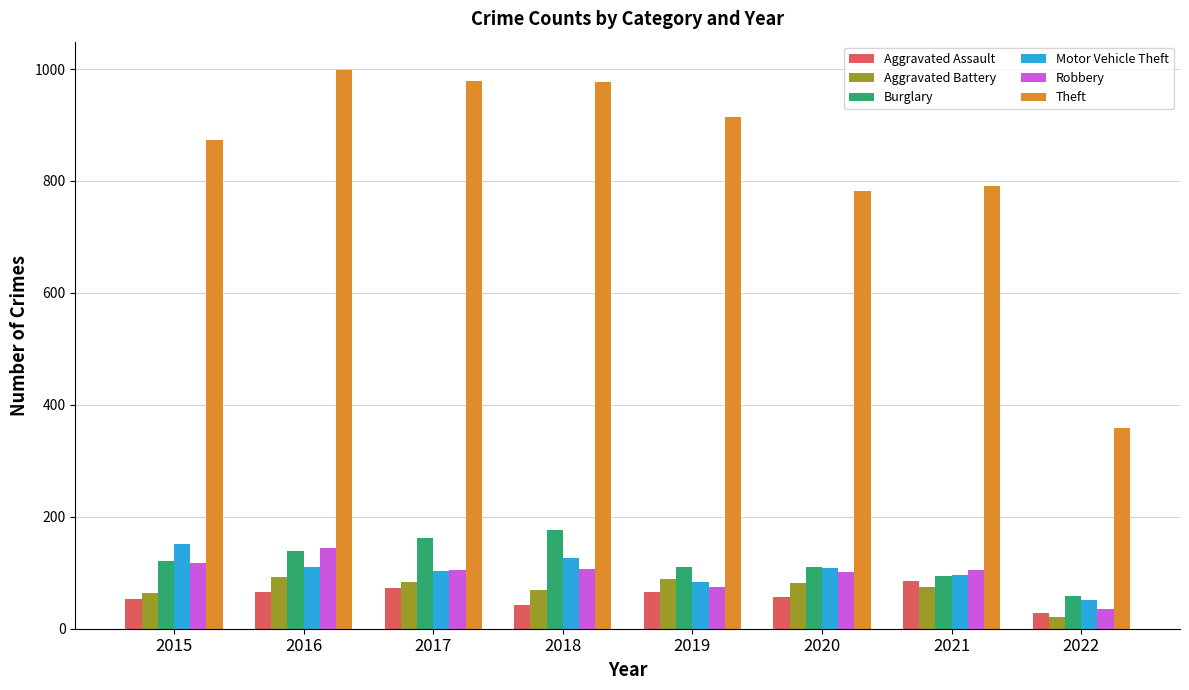

Is the value of Theft at 2017 greater than the value of Burglary at 2016?

Yes